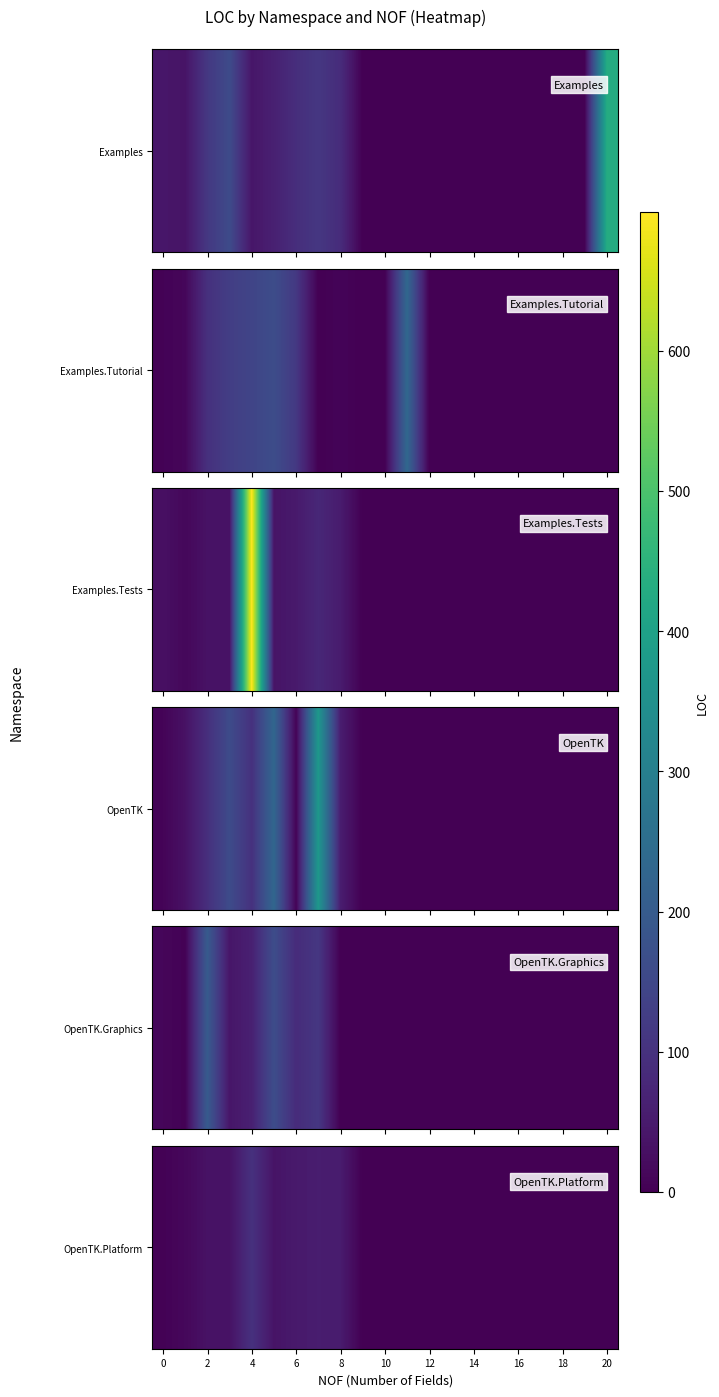

How many data points does each series have?

21